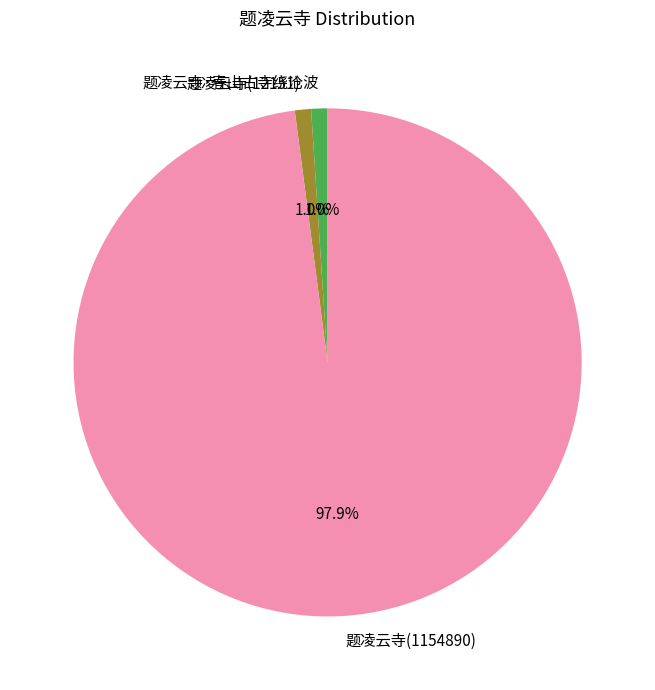

To the nearest percent, what is the combined percentage of 题凌云寺(12151) and 题凌云寺·春山古寺绕沧波?

2%